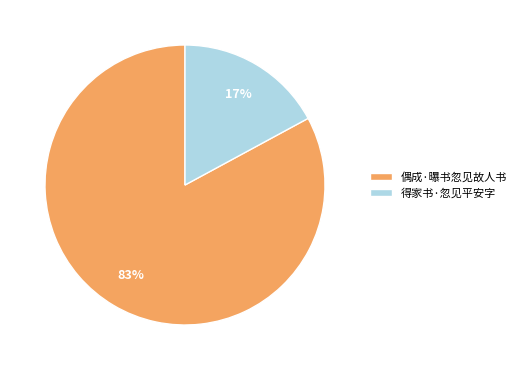

Is the sum of 偶成·曝书忽见故人书 and 得家书·忽见平安字 greater than half?

Yes